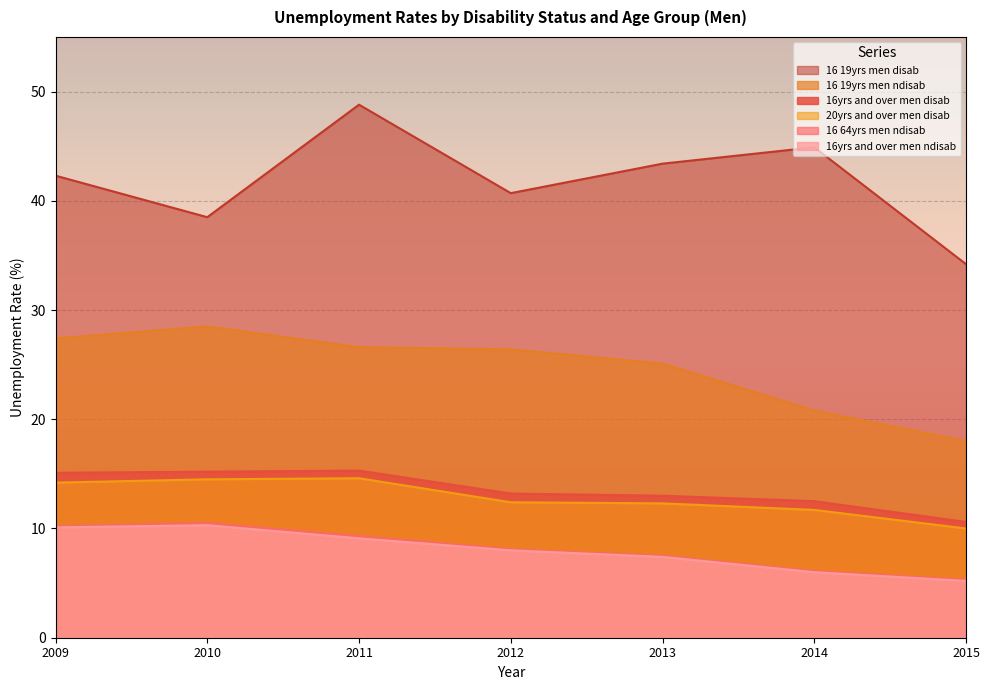

What are all the series names shown in the legend?

16 19yrs men disab, 16 19yrs men ndisab, 16yrs and over men disab, 20yrs and over men disab, 16 64yrs men ndisab, 16yrs and over men ndisab